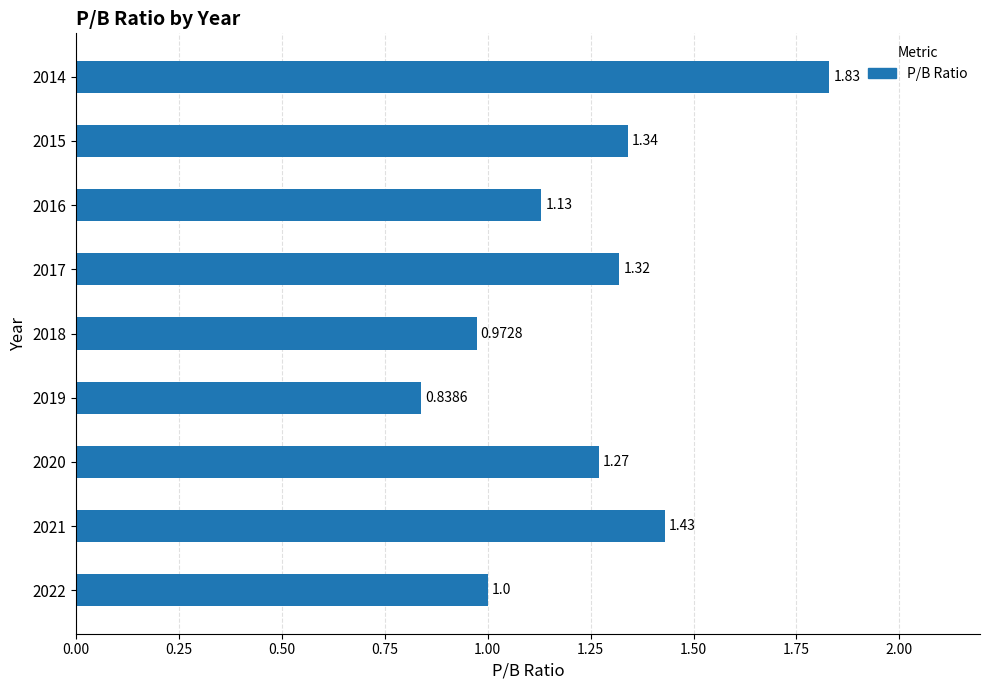

At which category does the chart reach its peak across all series?

2014